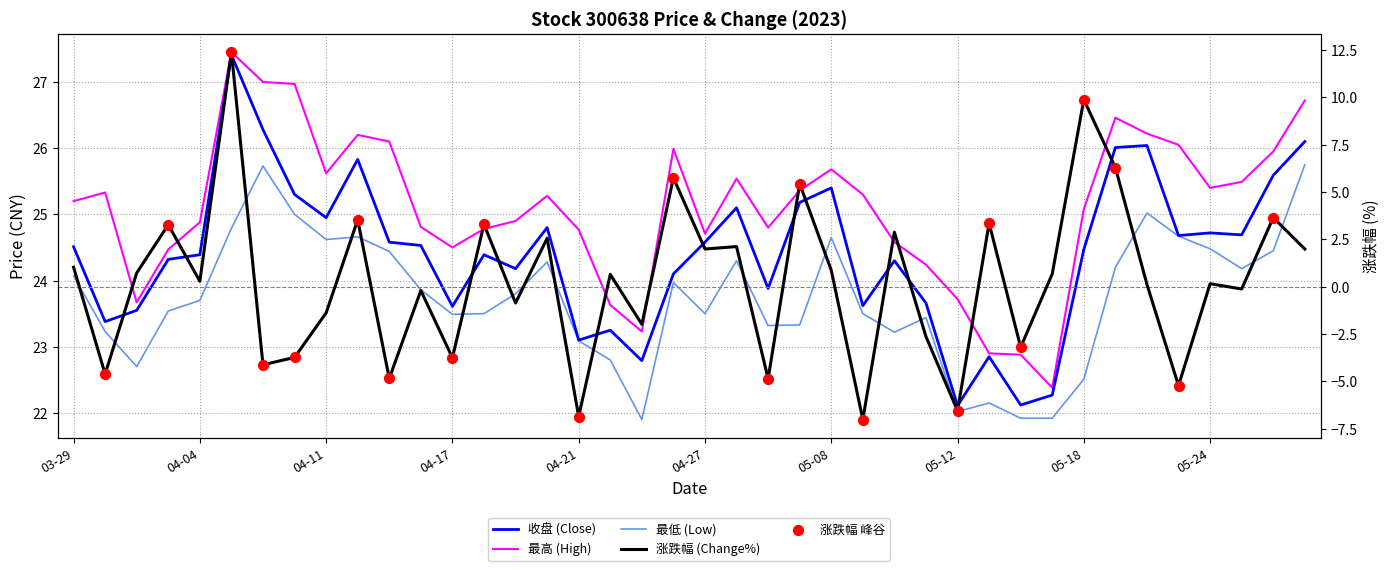

Which series reaches the maximum Y coordinate?

最高